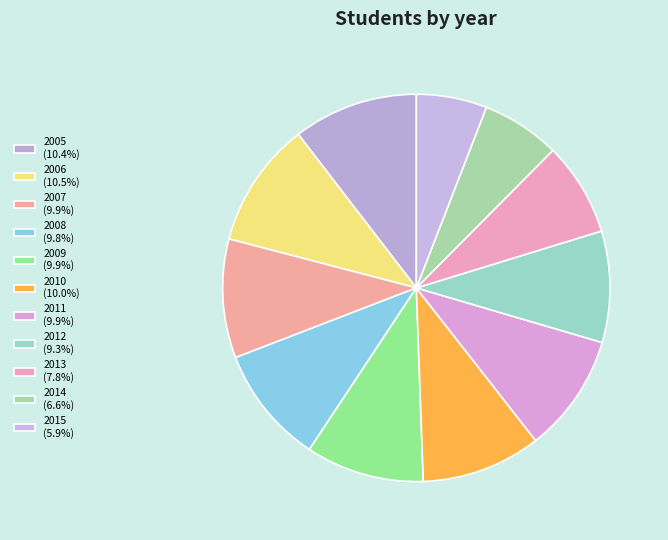

To the nearest percent, what percentage of the pie is 2009?

10%